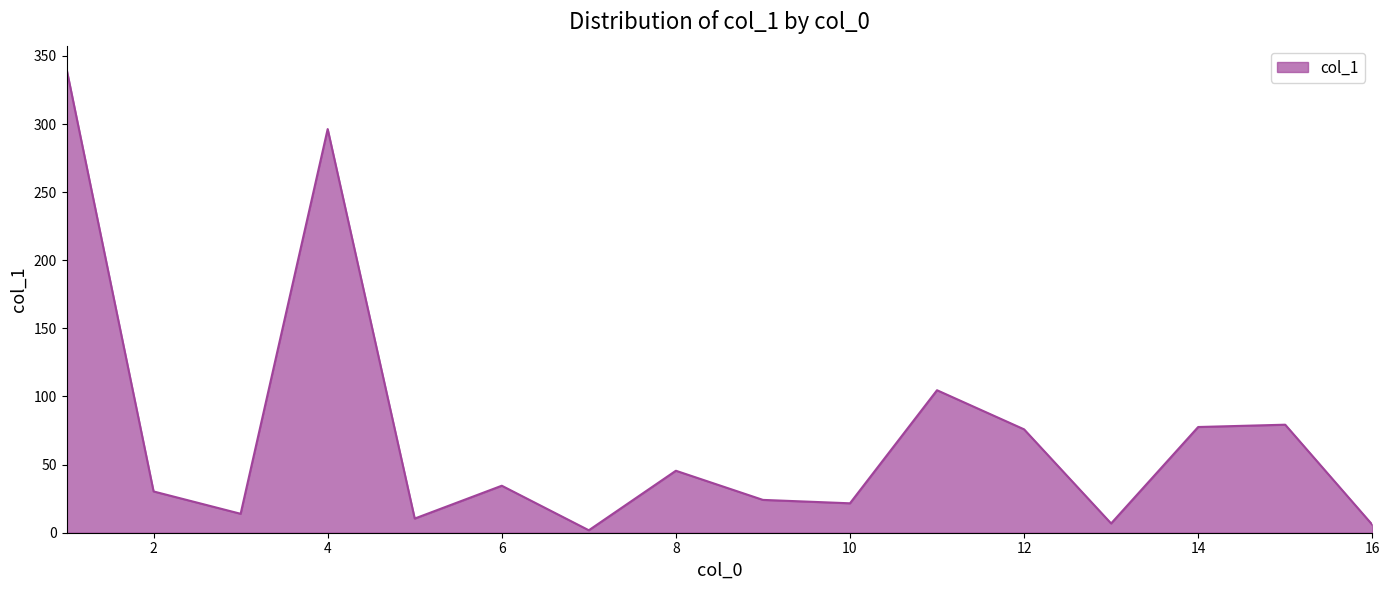

What is the maximum value shown in the chart?

340.5